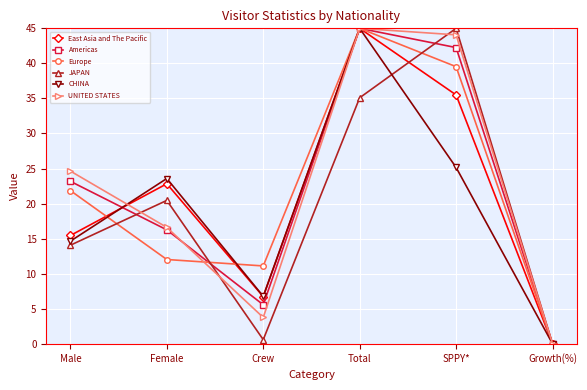

Is this an area chart (filled region under the line)?

No